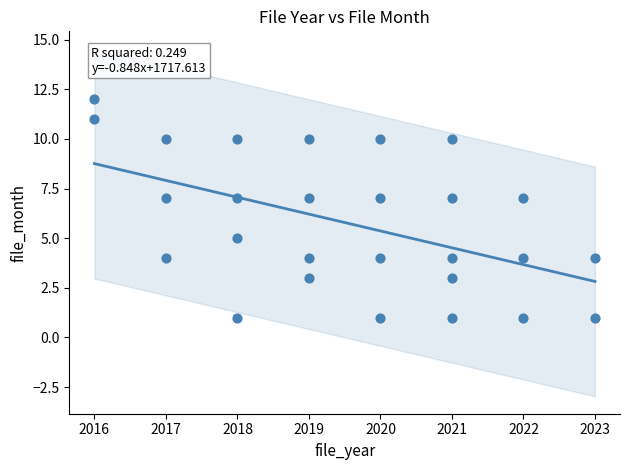

What is the range of X values (max minus min)?

7